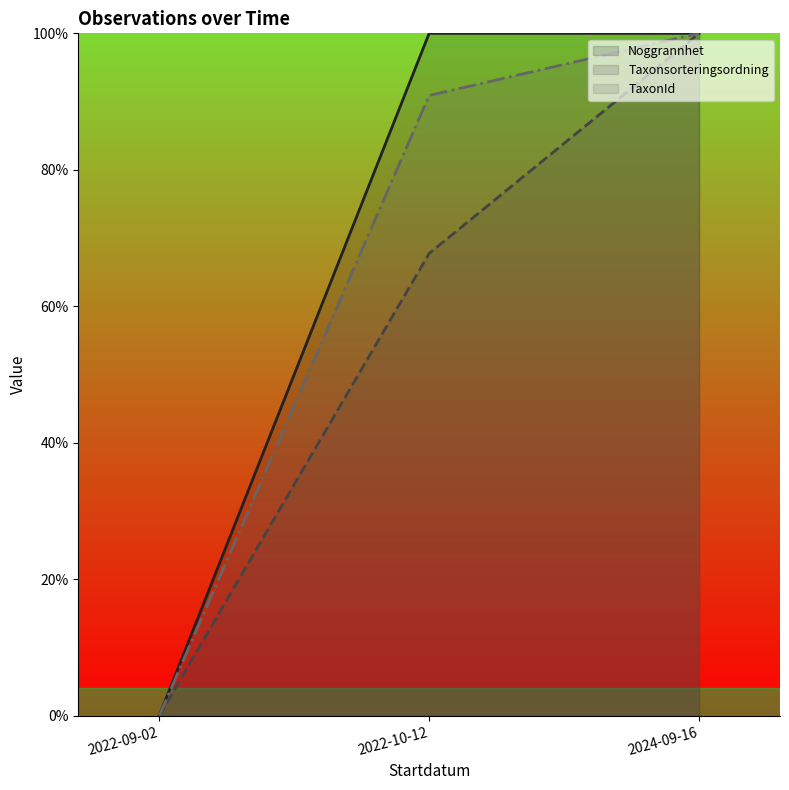

What is the value of the Taxonsorteringsordning (line) point at the 2nd from the left?

67.7